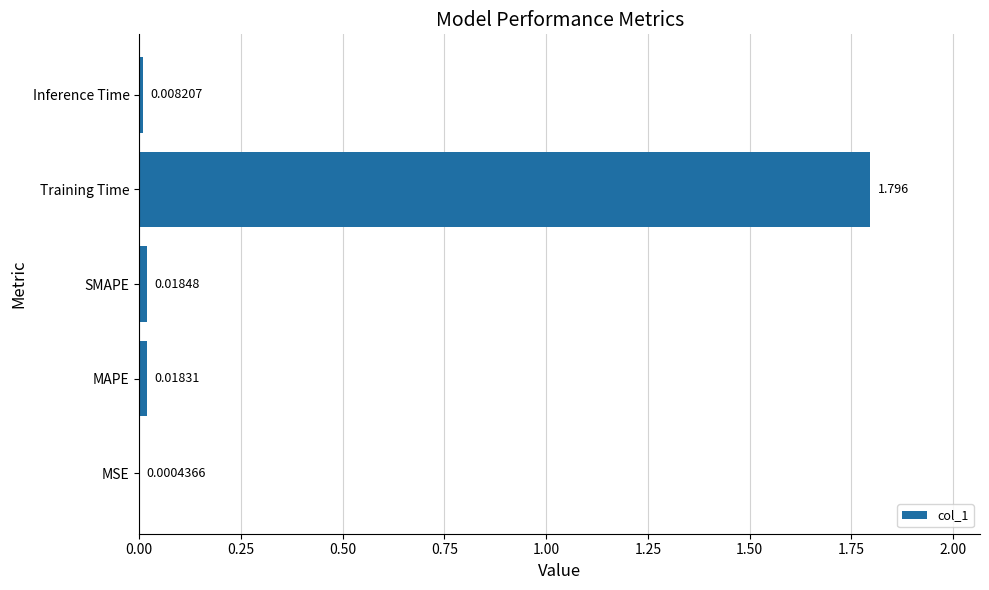

Between SMAPE and Training Time, which is larger?

Training Time